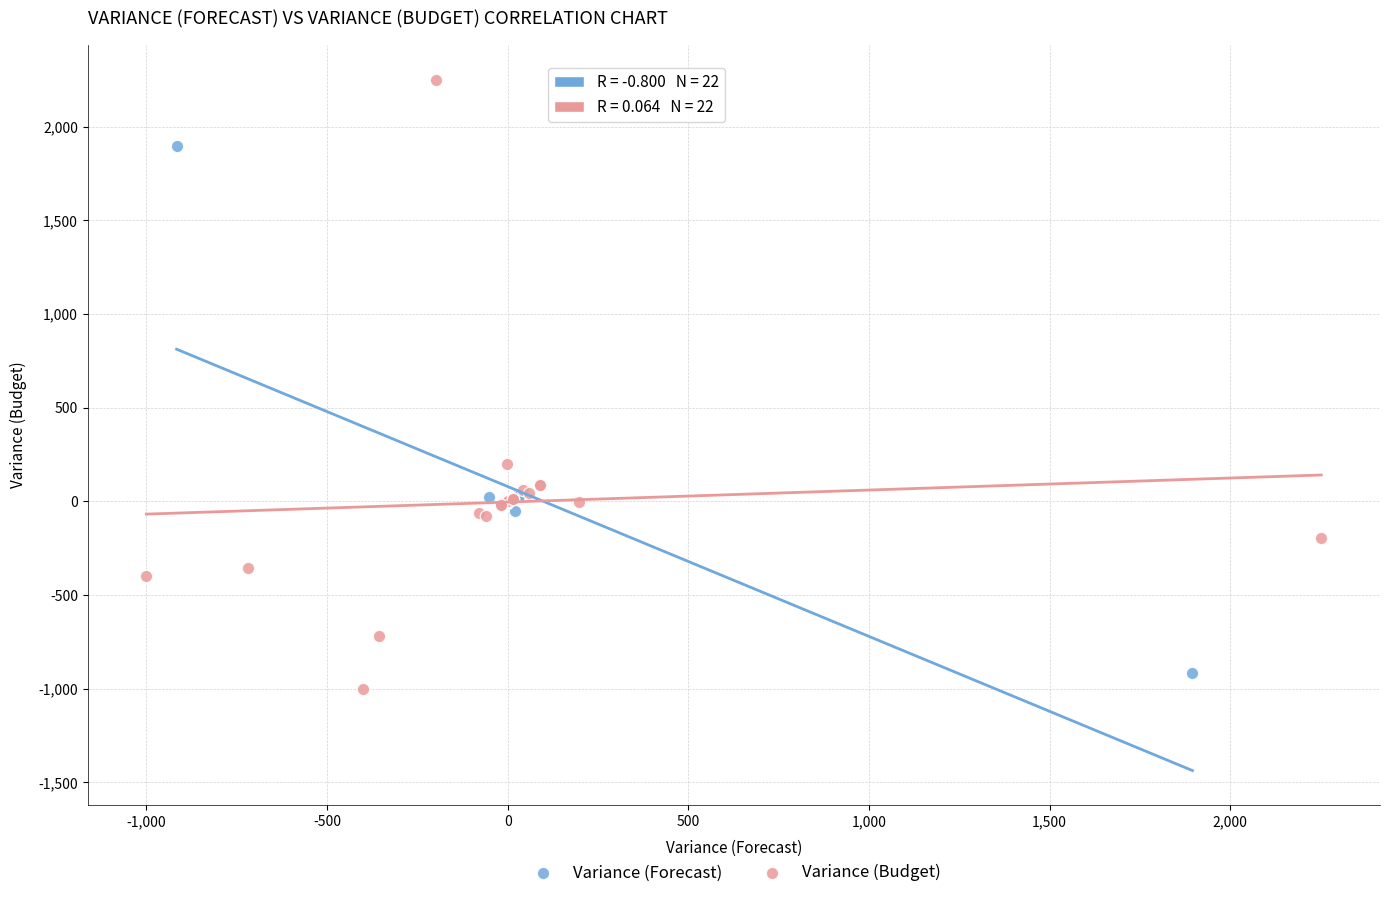

Which series reaches the minimum Y coordinate?

Variance (Budget)